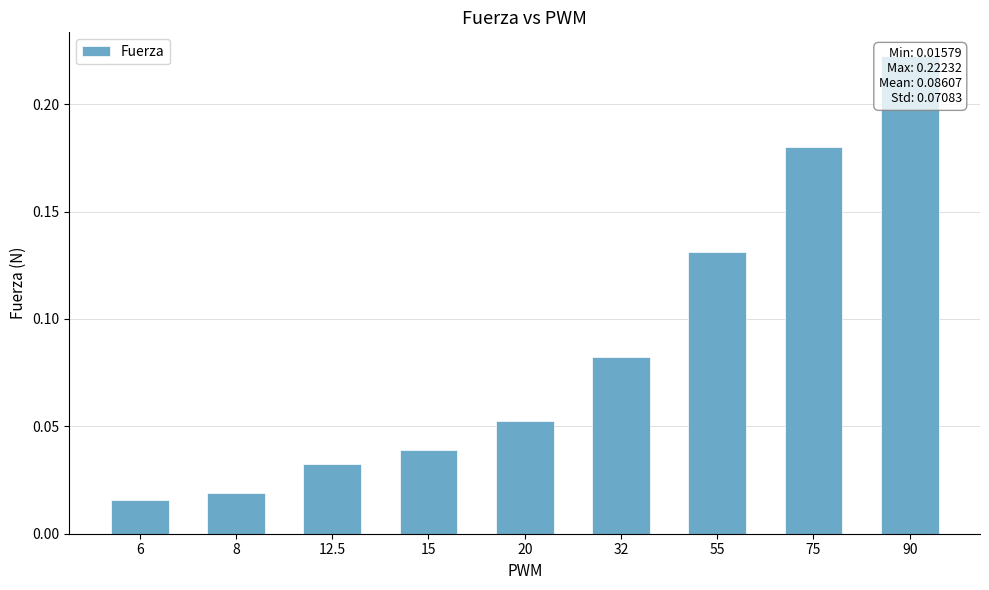

True or false: the data shows 0.0 at 12.5.

False